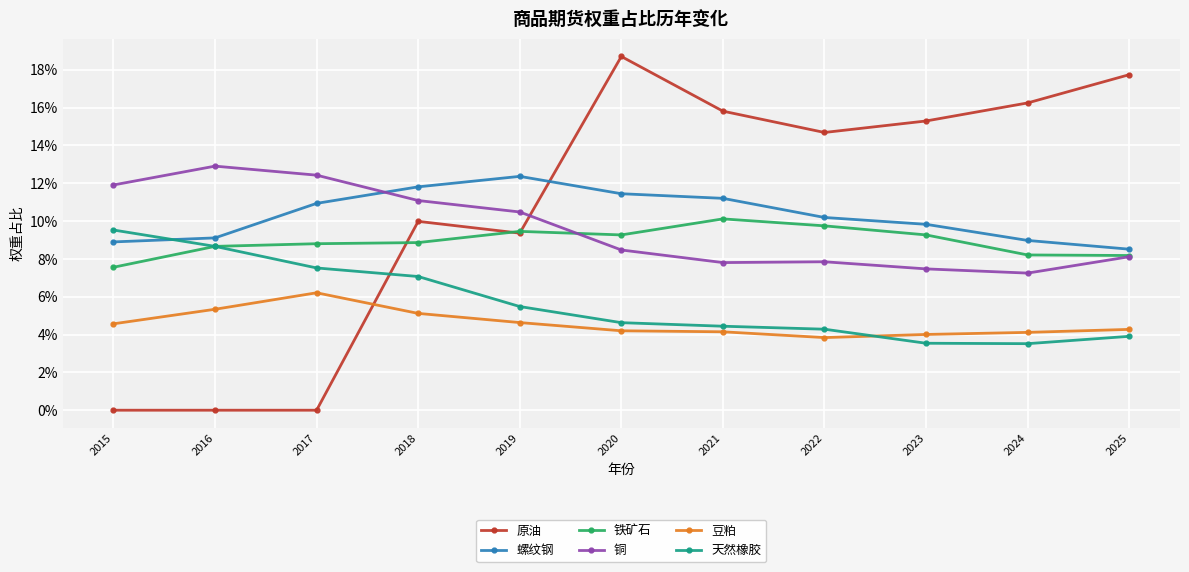

List the series in order of their peak value, highest first.

原油, 铜, 螺纹钢, 铁矿石, 天然橡胶, 豆粕